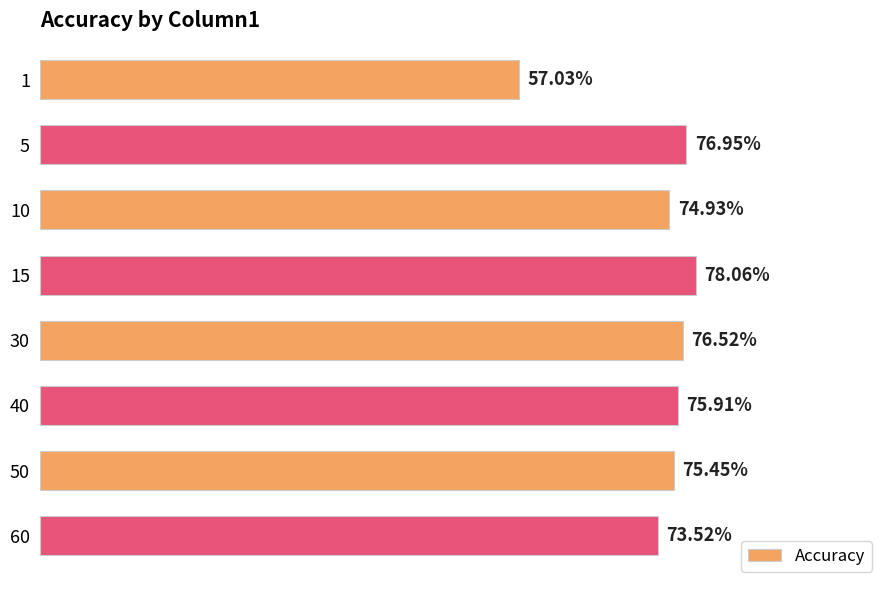

Are the bars grouped side by side (vs. stacked)?

No